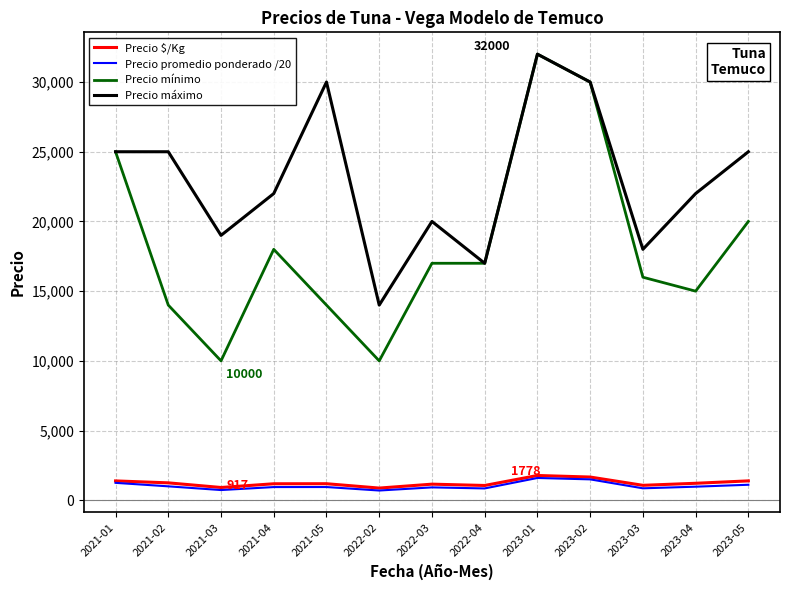

Which series has the largest total across all categories?

Precio máximo